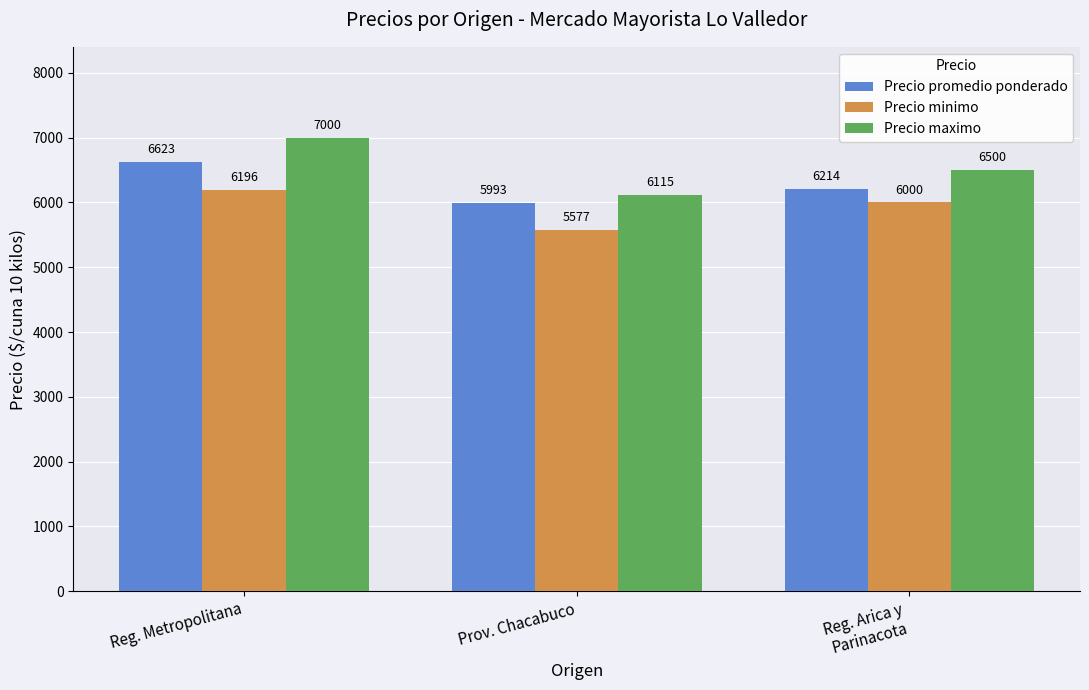

Reading right to left, extract all data points from this chart.

Precio promedio ponderado: 6214	5993	6623
Precio minimo: 6000	5577	6196
Precio maximo: 6500	6115	7000